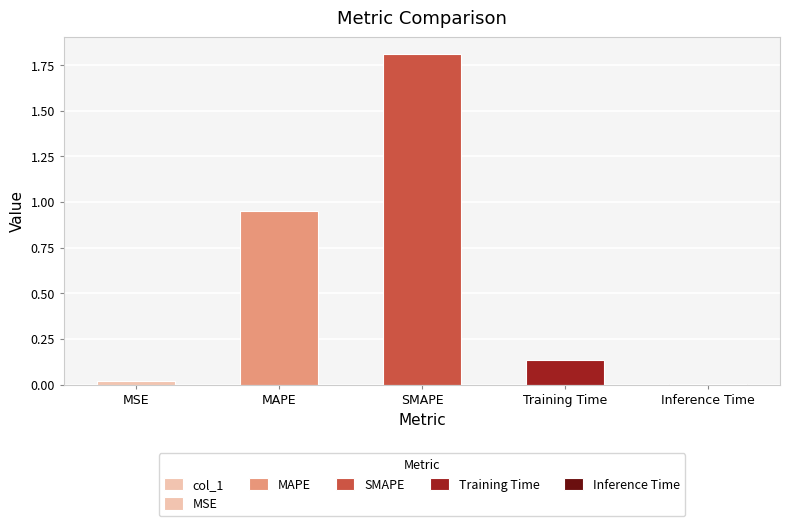

The value at MAPE is 1.5. True or false?

False